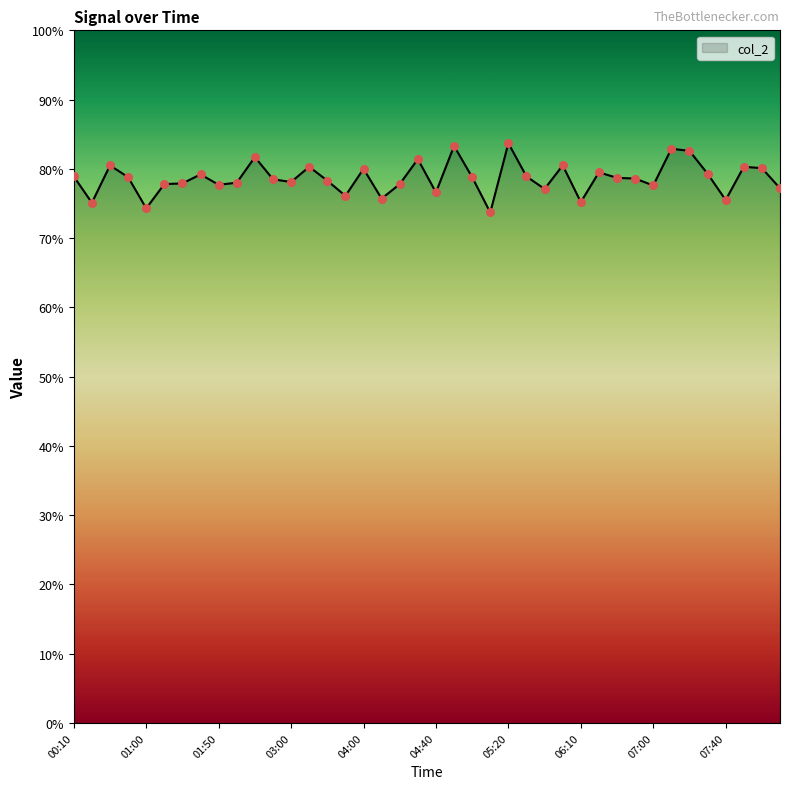

What is the difference between the maximum and minimum values?

10.0